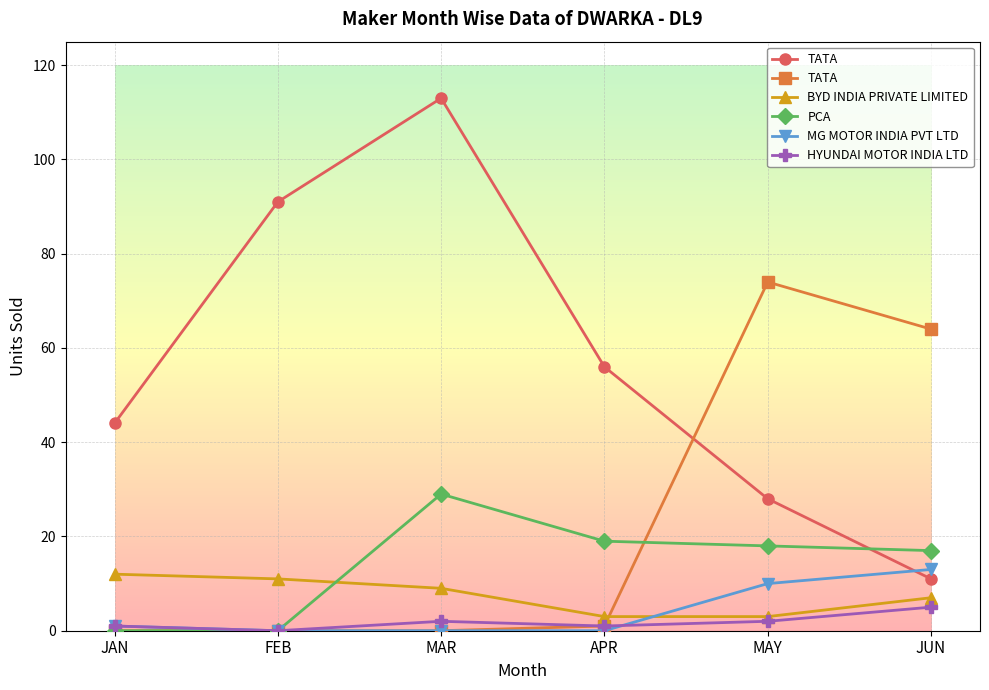

Which series has the largest total across all categories?

TATA